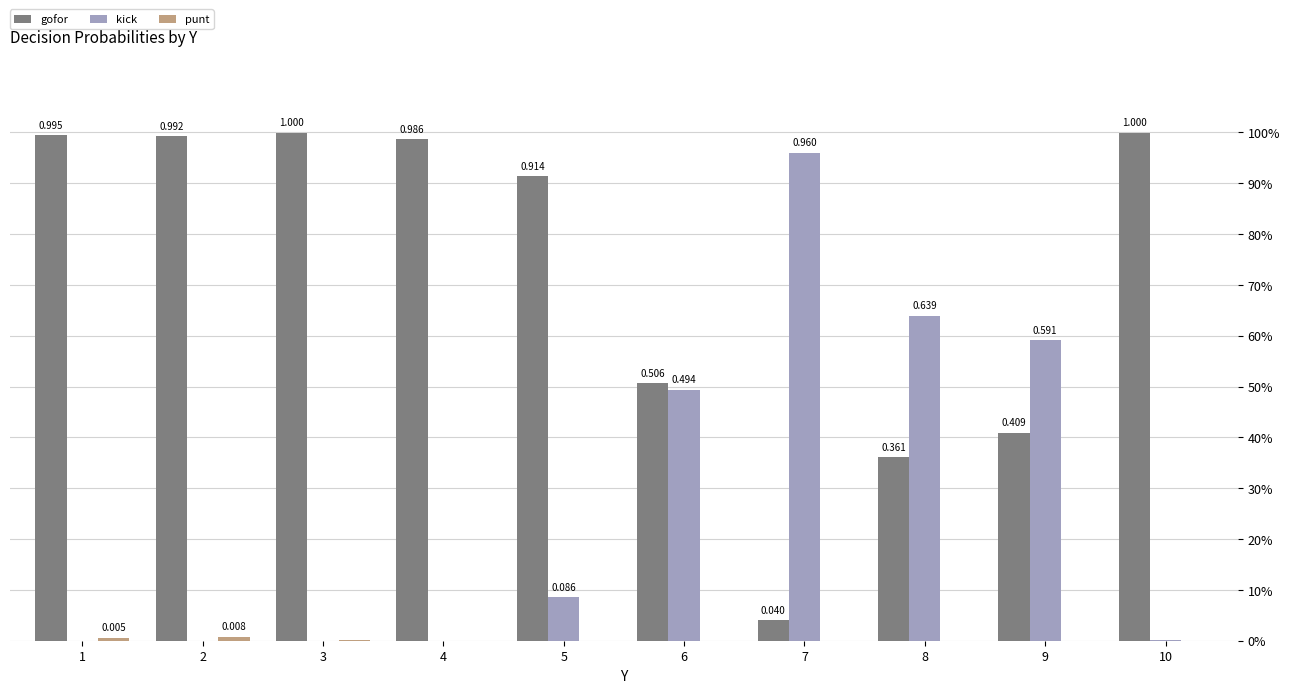

Is it true that gofor equals 0.7 at 10?

False